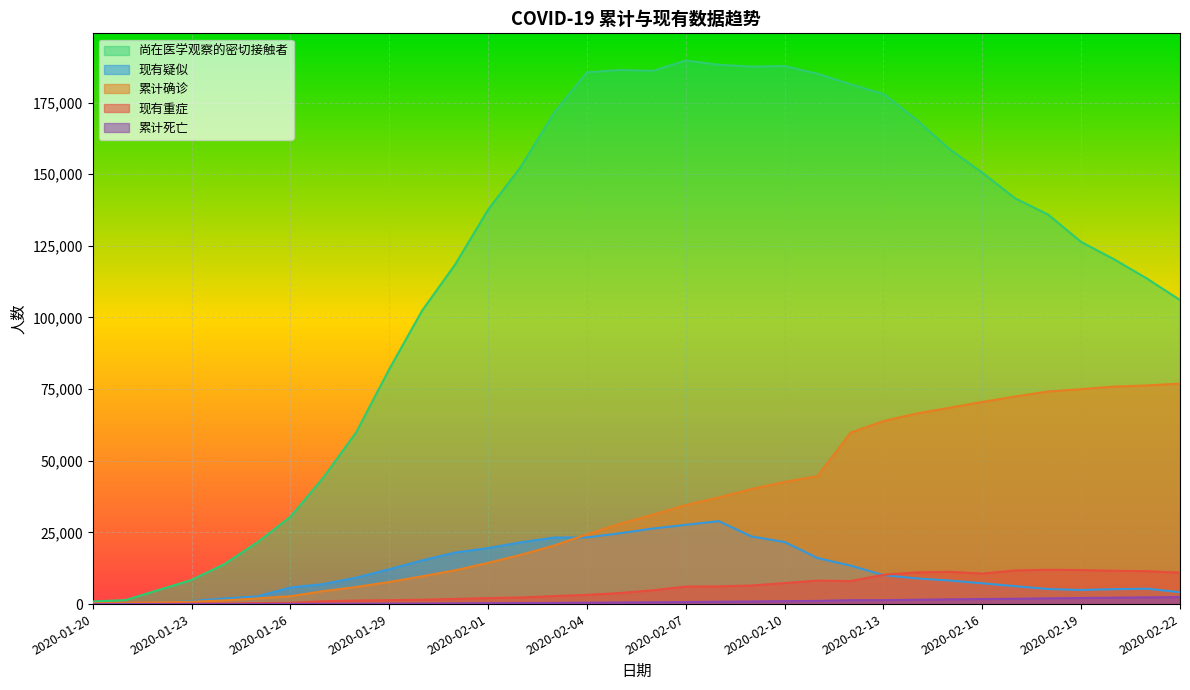

Which has a higher value, 2020-02-09 or 2020-02-07?

2020-02-09